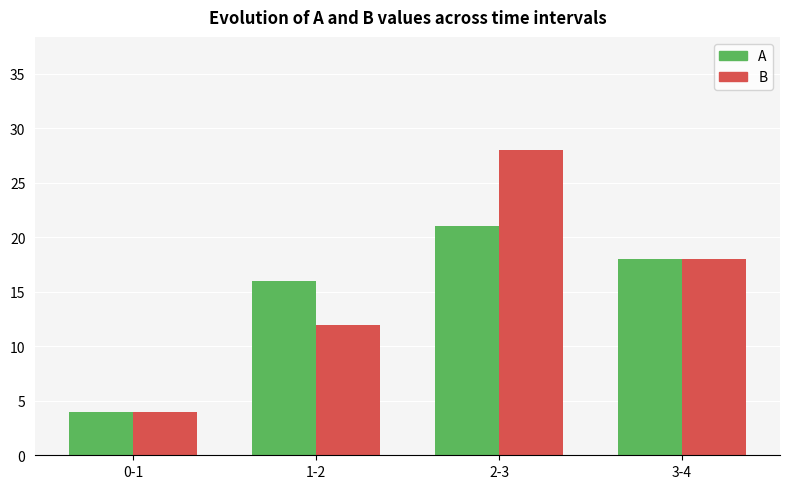

Which category has the highest value across all series?

2-3